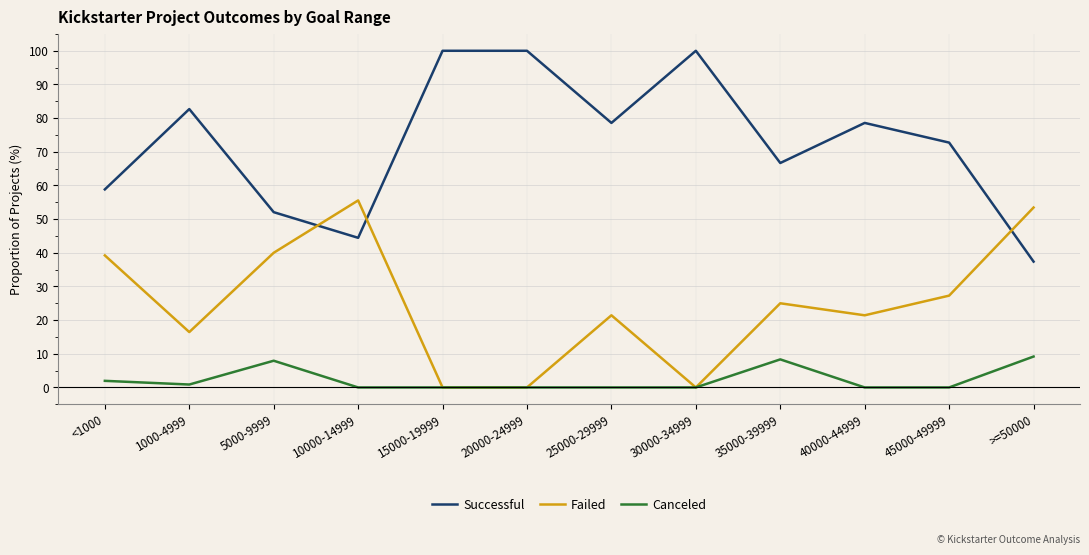

True or false: Successful and Canceled cross at least once.

False